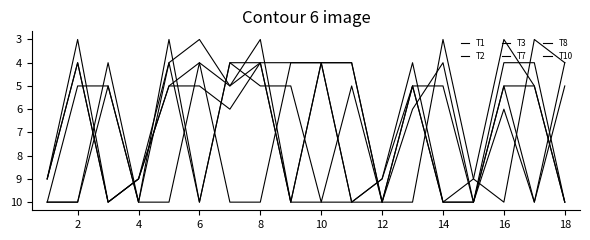

Is this an area chart (filled region under the line)?

No